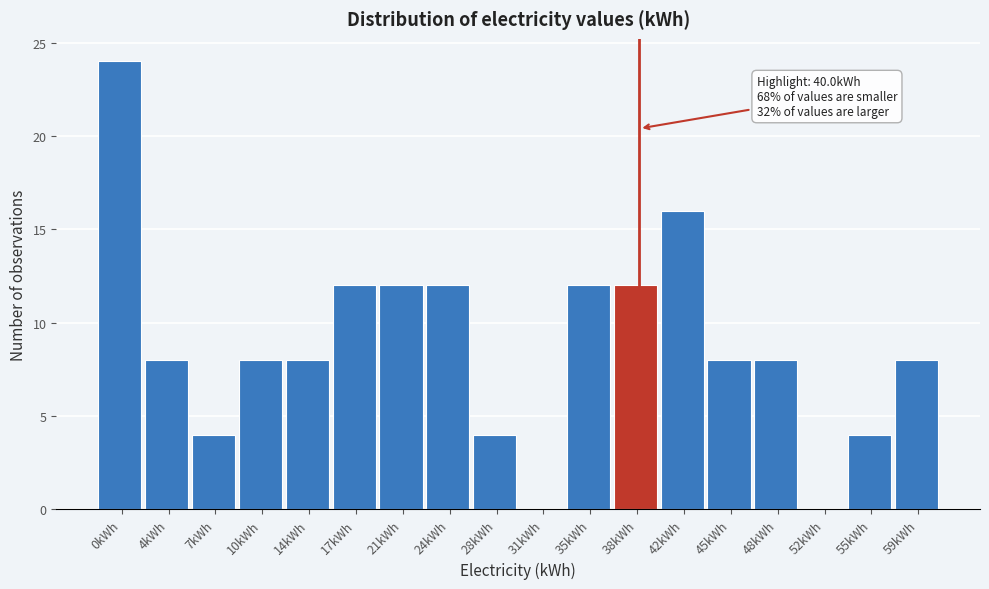

Reading right to left, transcribe all the data shown in this chart.

59kWh=8	55kWh=4	52kWh=0	48kWh=8	45kWh=8	42kWh=16	38kWh=12	35kWh=12	31kWh=0	28kWh=4	24kWh=12	21kWh=12	17kWh=12	14kWh=8	10kWh=8	7kWh=4	4kWh=8	0kWh=24